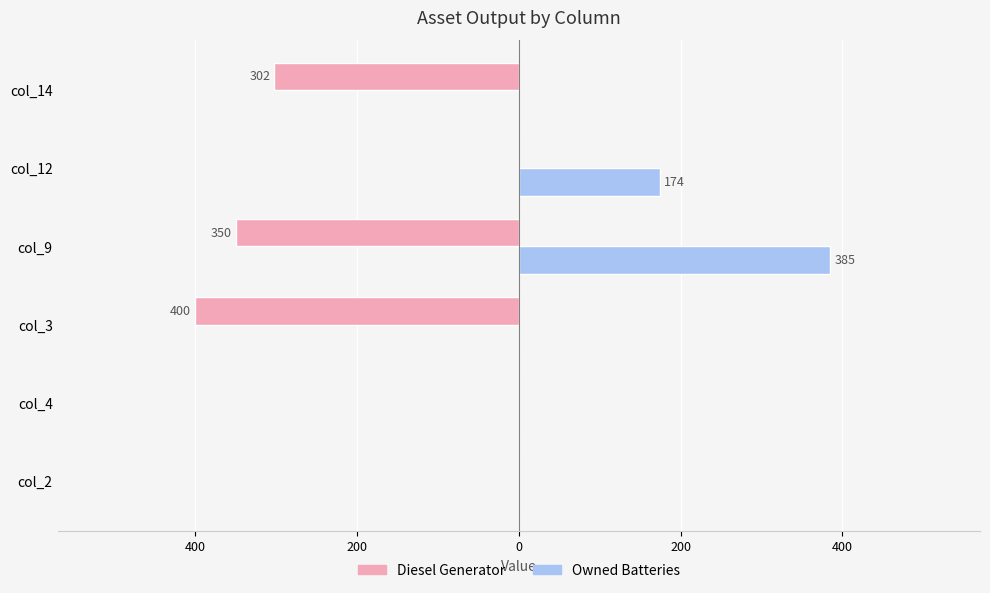

Reading left to right, list all the values displayed in this chart.

Diesel Generator: 0	0	-400	-350	0	-302
Owned Batteries: 0	0	0	385	174	0